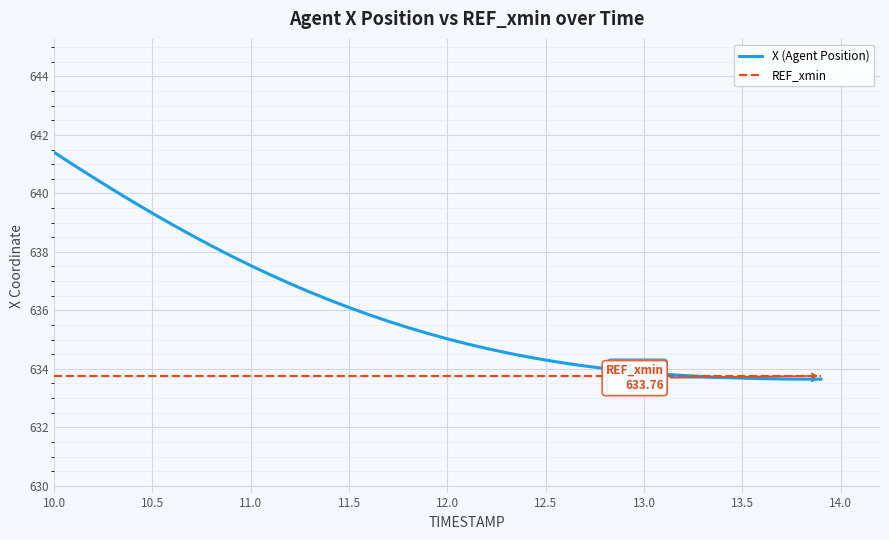

What is the highest value of the REF_xmin series?

633.8